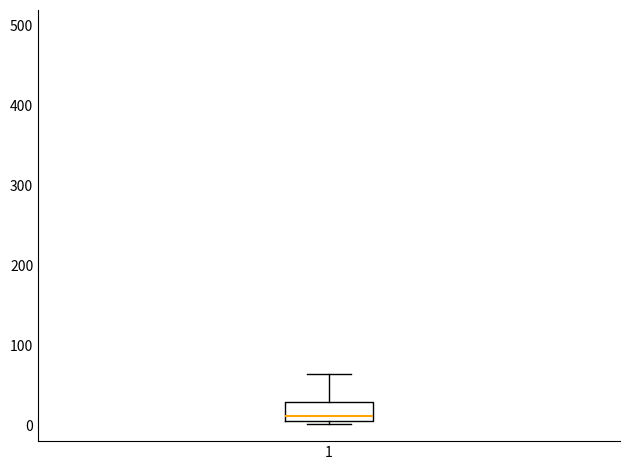

Transcribe this box plot: give where the median line is, the range the box spans, and where the two whiskers end, as read against the y-axis. The values are not printed on the chart, so give them approximately, as read against the axis.

median 10, box 0 to 30, whiskers 0 (just below the box's lower edge) to 60